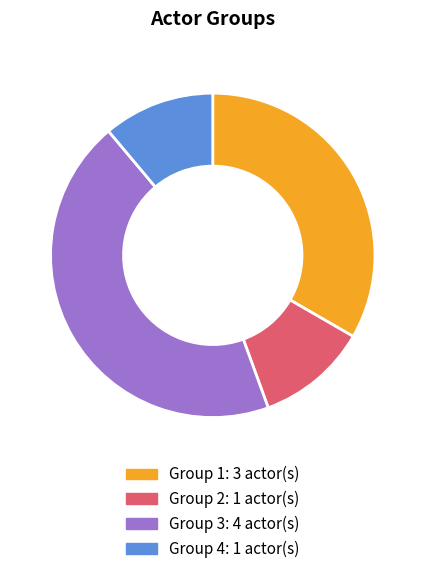

Which slice is the largest?

Group 3